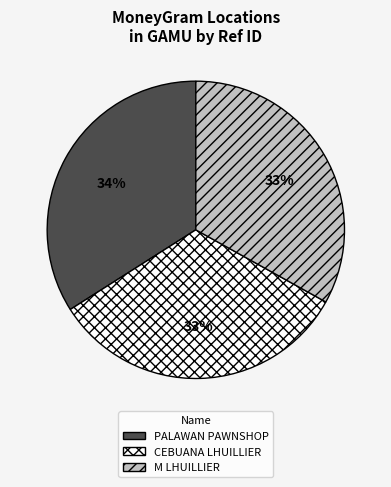

True or false: CEBUANA LHUILLIER accounts for 33% of the total.

True